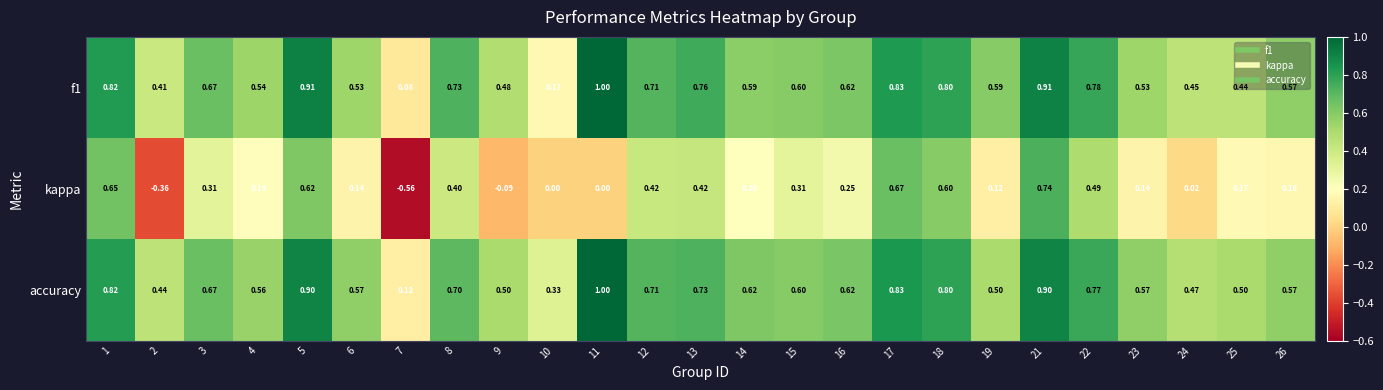

Between 2 and 26, which series saw the biggest shift?

kappa